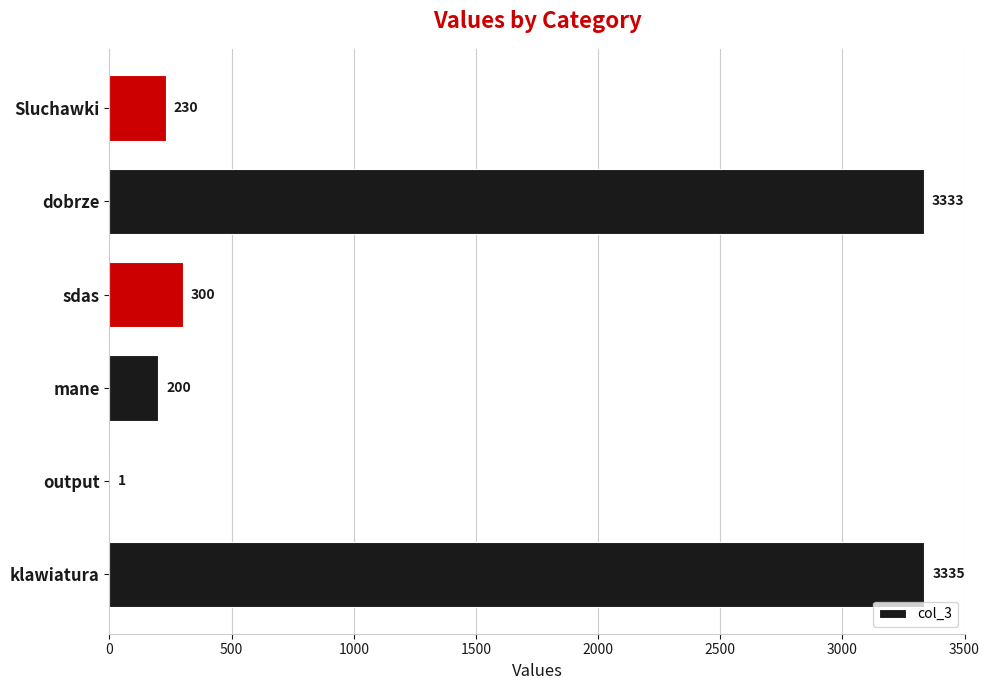

True or false: the data shows 3335 at klawiatura.

True